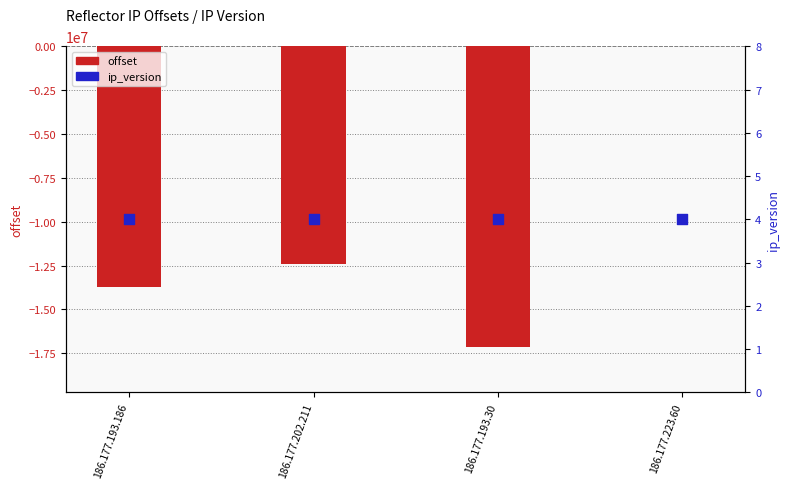

Is the value of ip_version at 186.177.193.186 greater than the value of offset at 186.177.223.60?

No